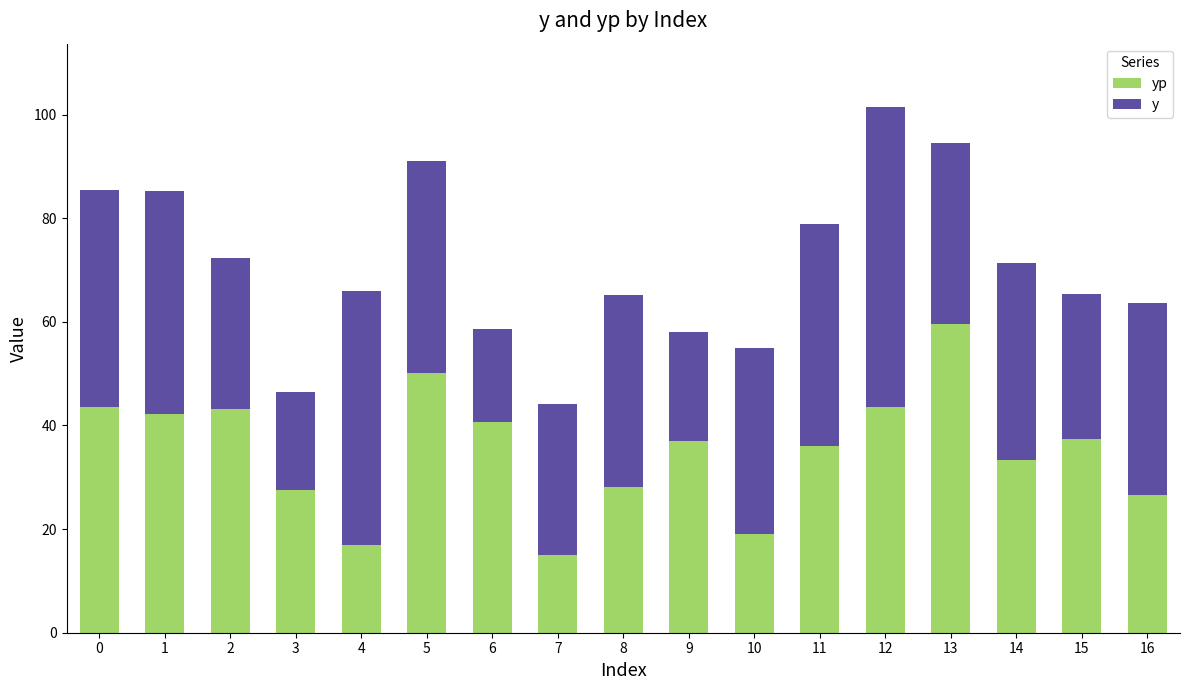

What is the total value across all series at 12?

101.5